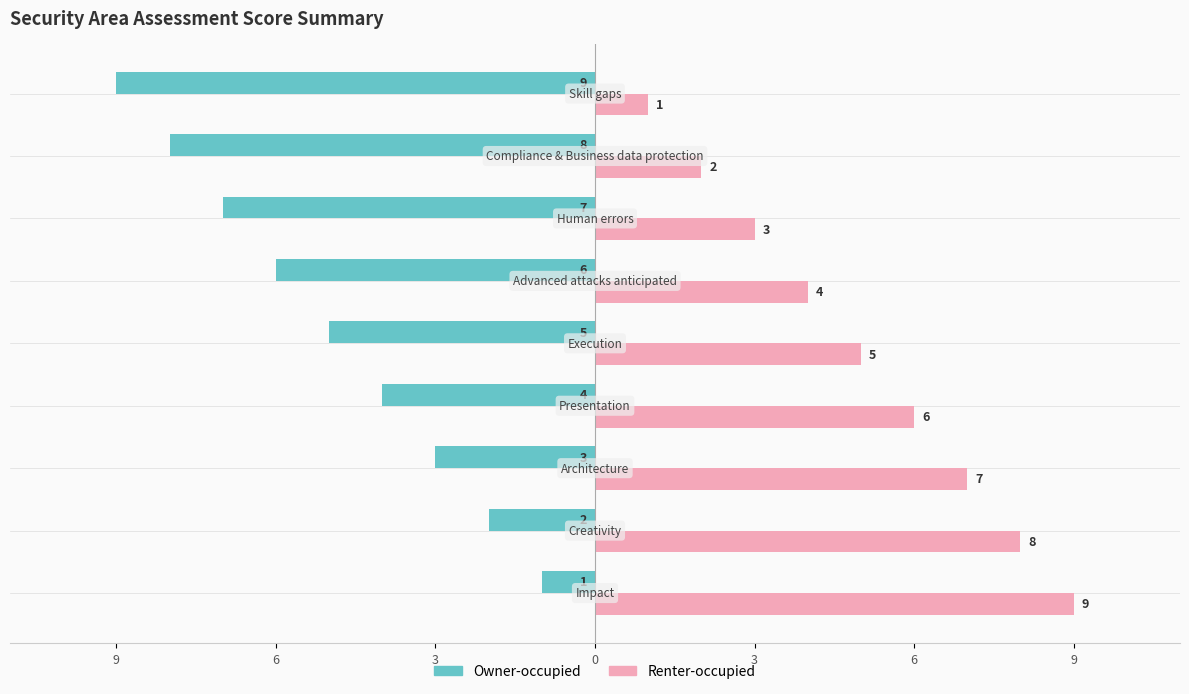

What is the difference between the maximum and minimum values in the Renter-occupied series?

8